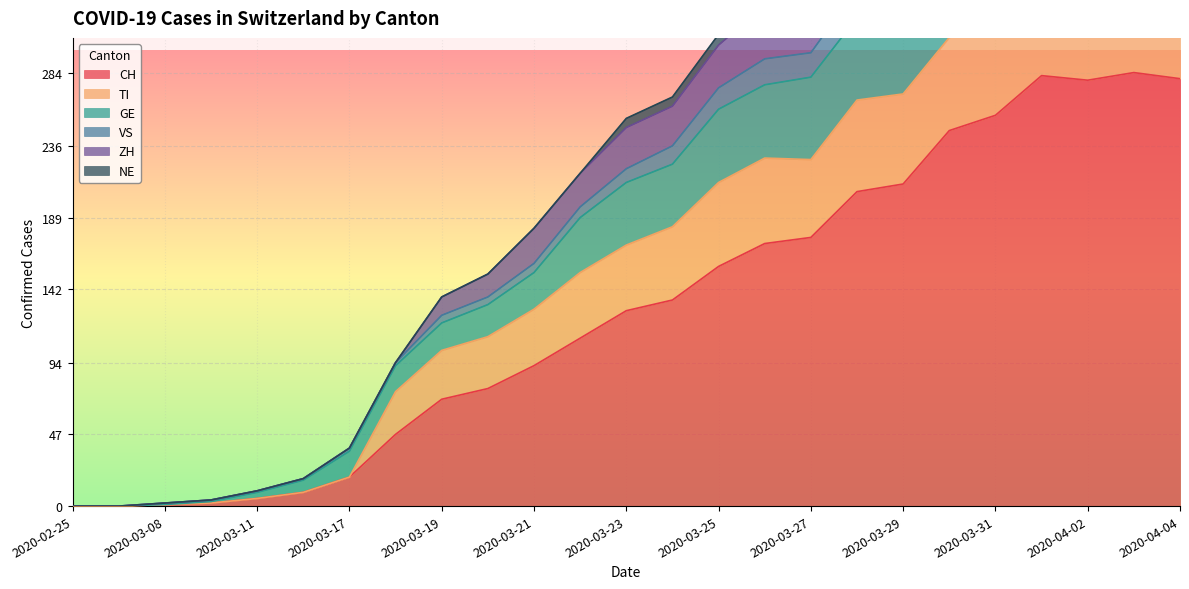

True or false: ZH and VS intersect in this chart.

False